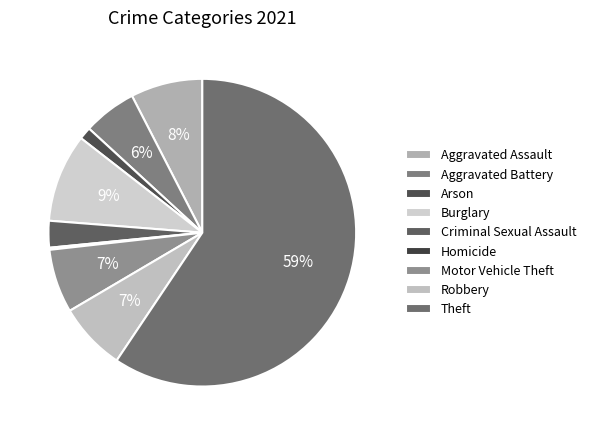

What percentage do Aggravated Battery and Motor Vehicle Theft together represent?

12.3%